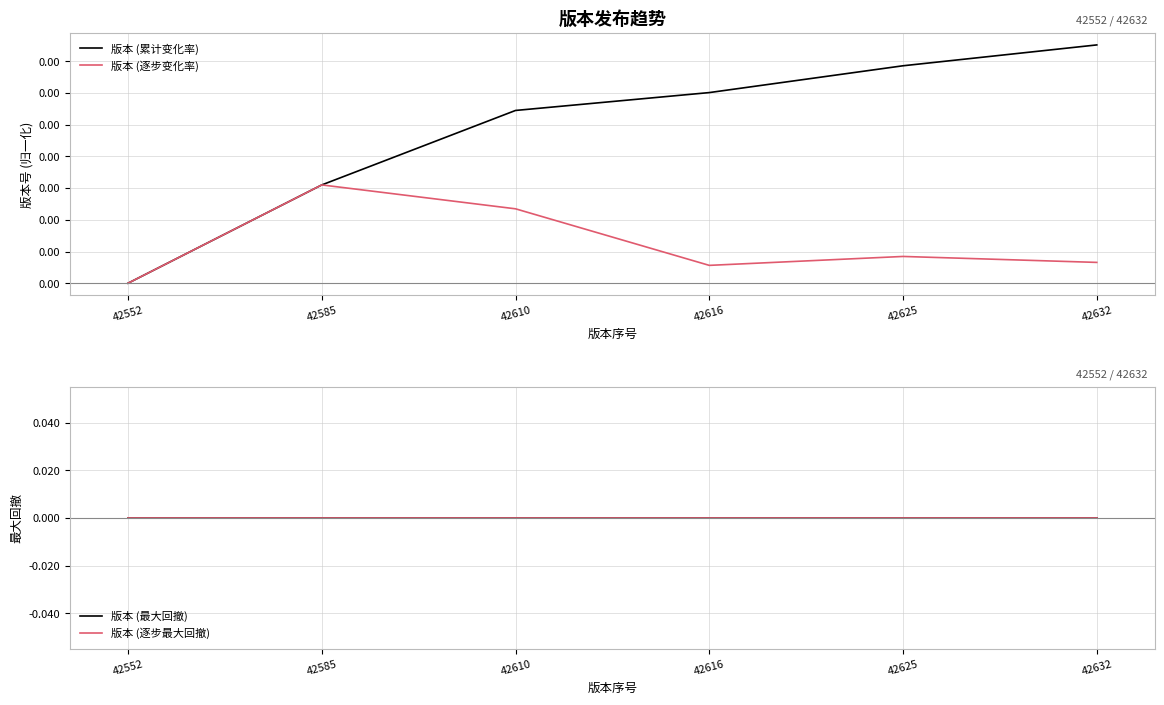

True or false: 版本 (逐步变化率) and 版本 (最大回撤) cross at least once.

False